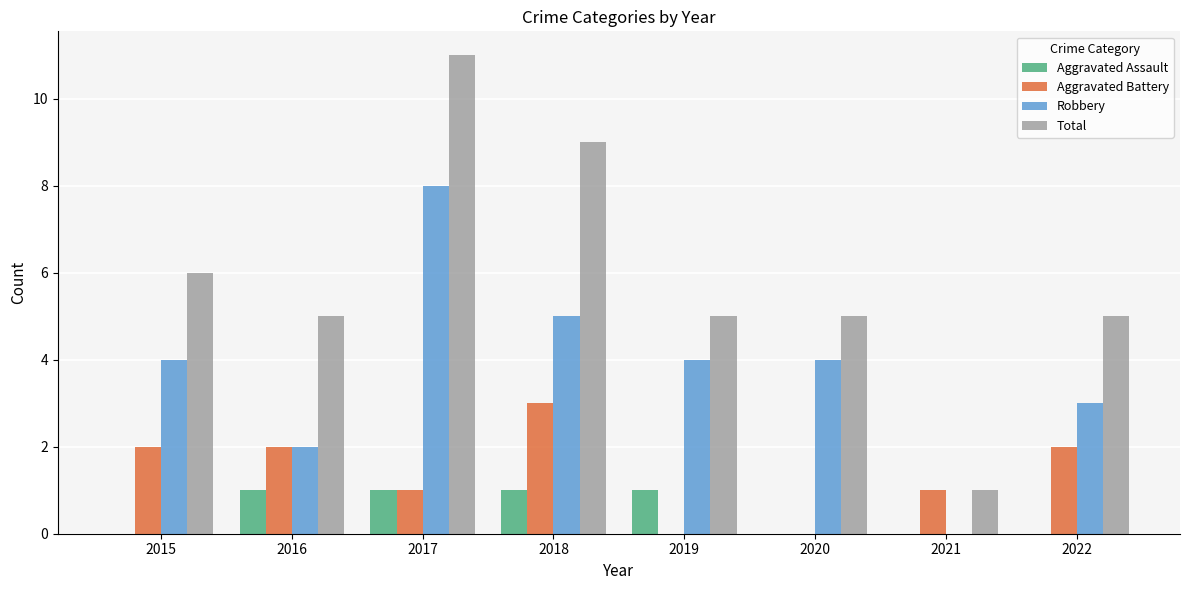

Is it true that Aggravated Assault equals 0 at 2019?

False